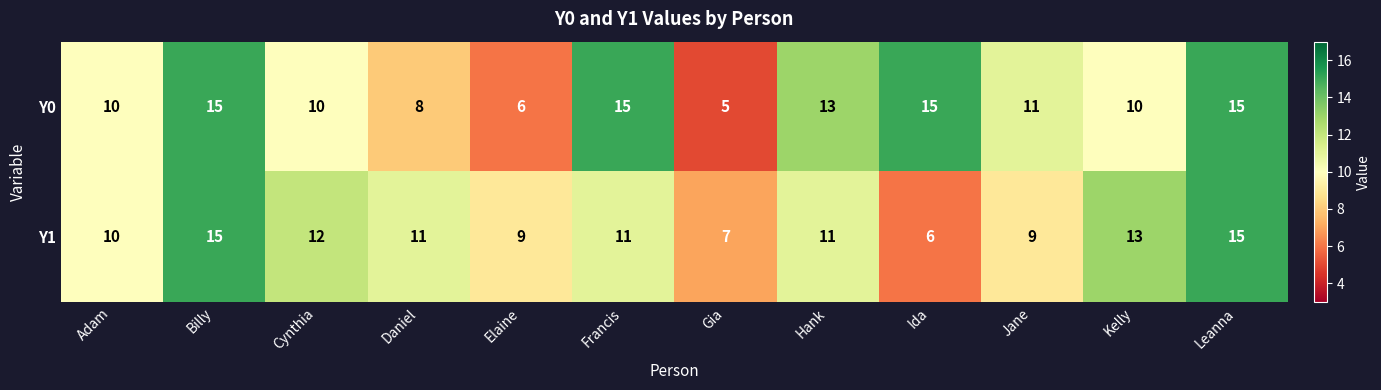

Is it true that Y0 equals 23 at Francis?

False